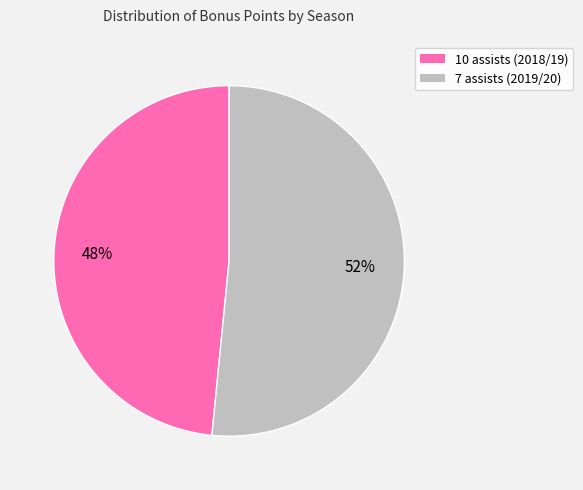

What is the ratio of the value at 10 assists (2018/19) to the value at 7 assists (2019/20)?

0.9